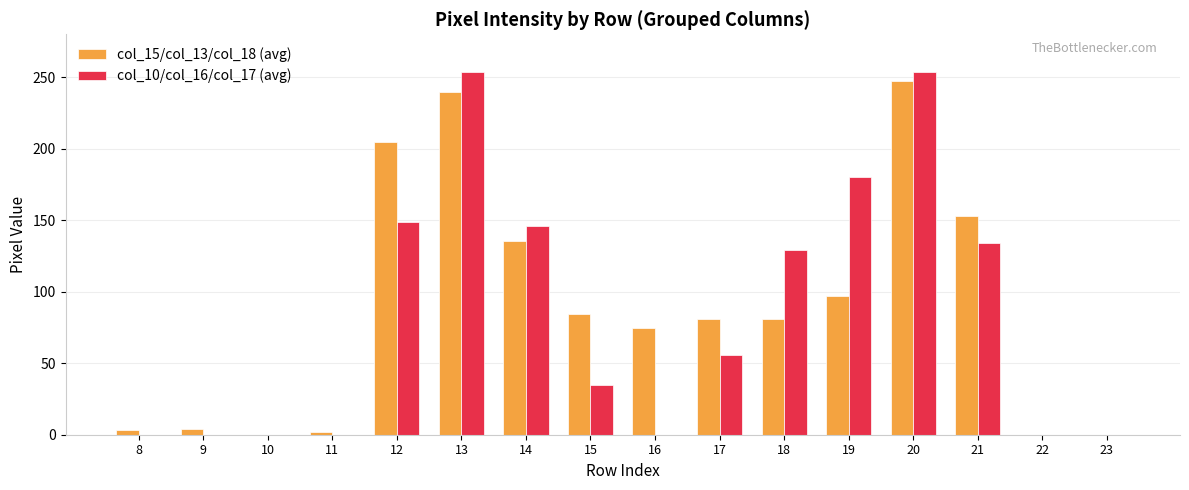

What is the average value of the col_10/col_16/col_17 (avg) series?

83.4